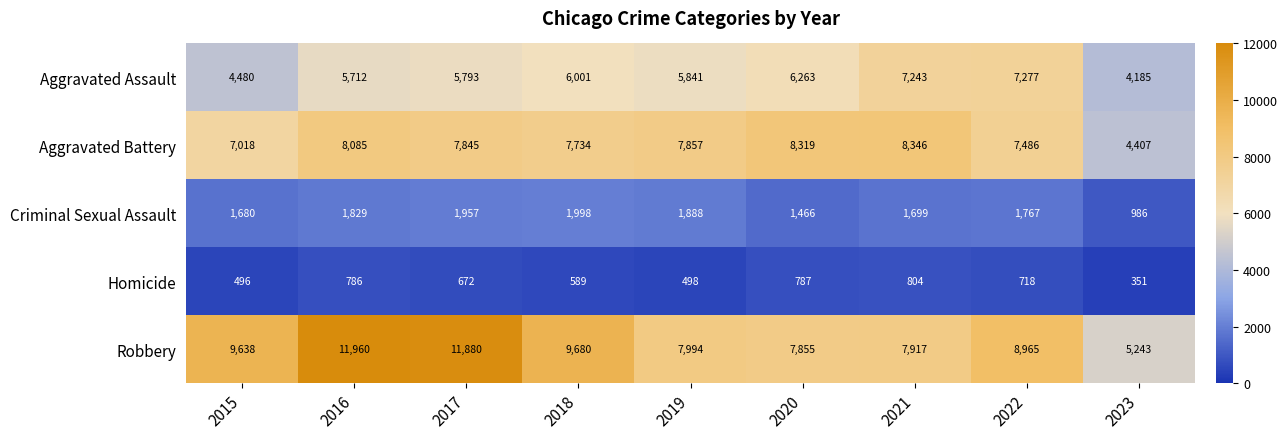

What is the difference between the second highest and minimum values in the Homicide series?

436